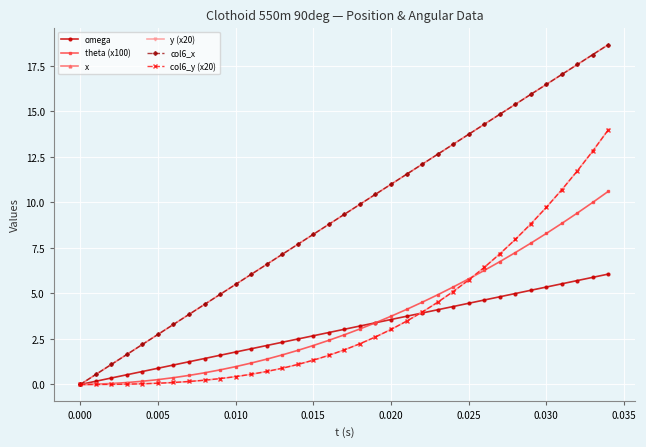

True or false: y (x20) has more than 2 interior local peaks.

False